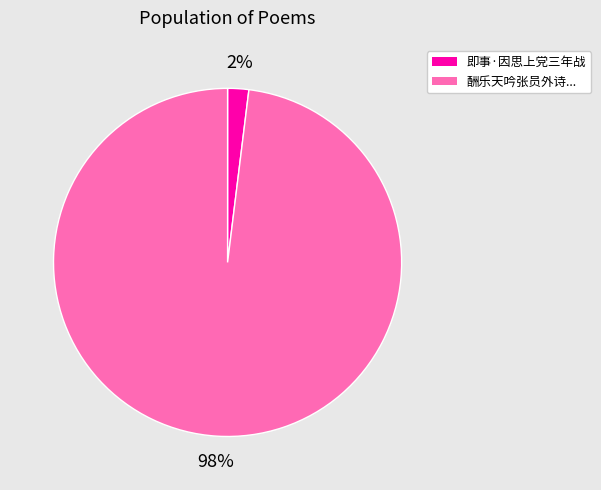

To the nearest percent, what is the difference between the largest and smallest slice percentages?

96%